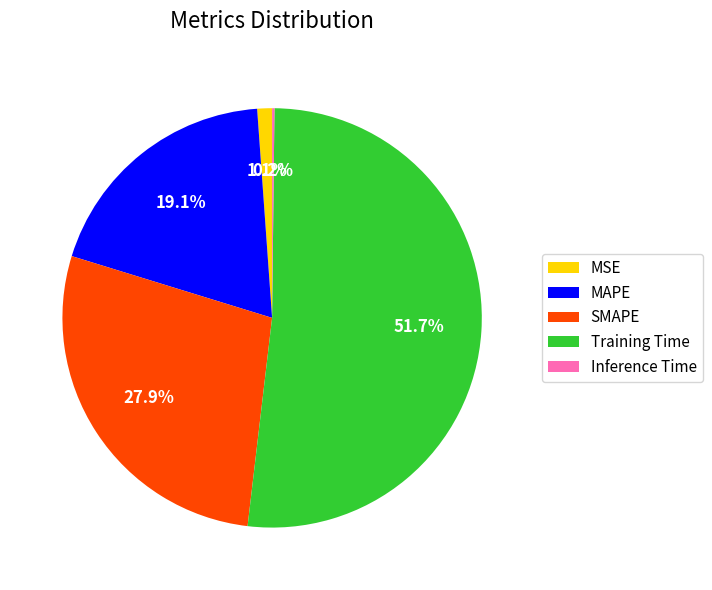

Is it true that SMAPE is 33% of the pie?

False